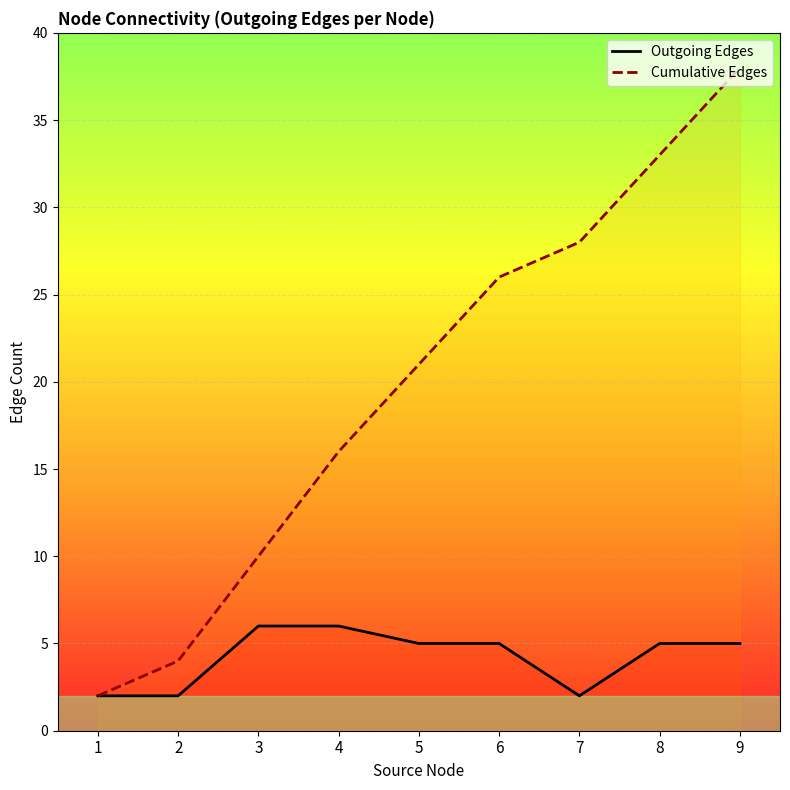

The Cumulative Edges series shows 28 at 5. True or false?

False